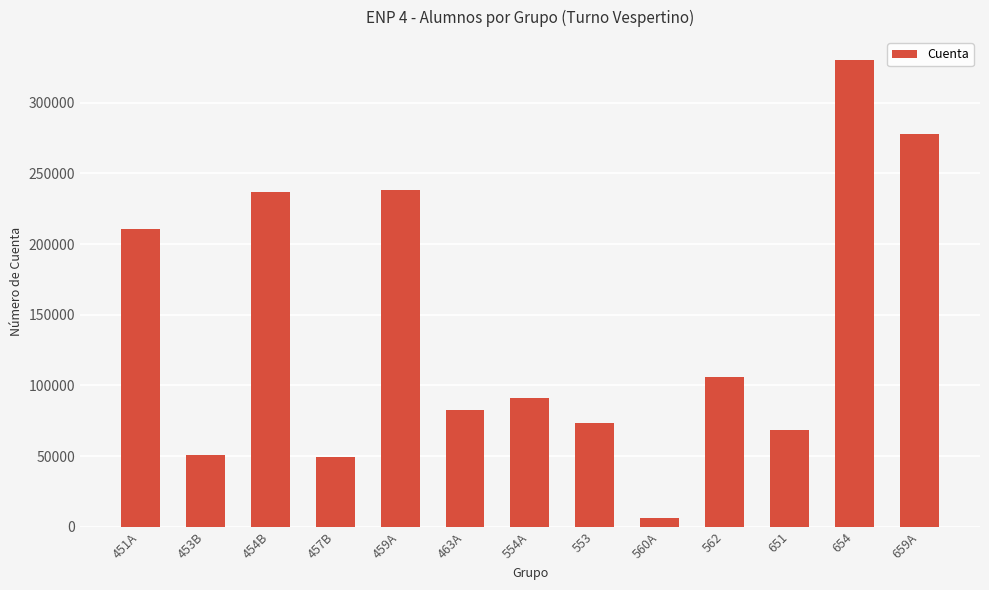

What is the difference between the values at 562 and 451A?

104310